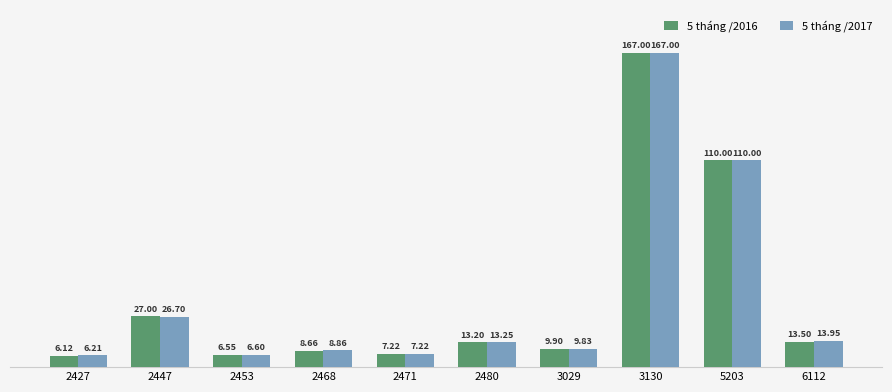

At which category is the sum across all series the highest?

3130